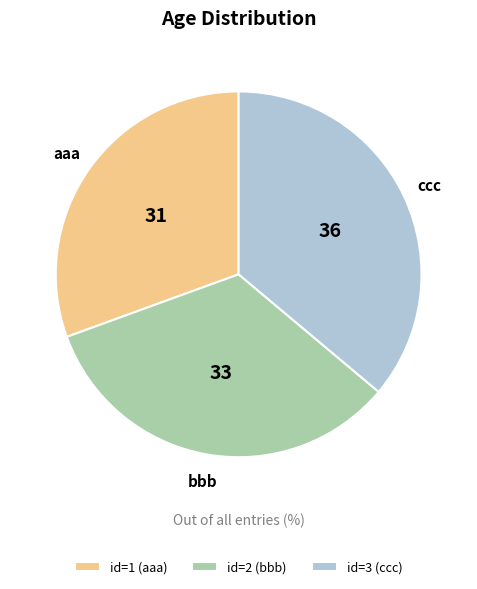

Combined, do ccc and aaa account for over 50%?

Yes